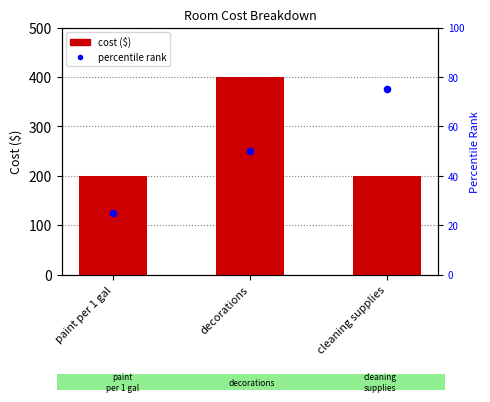

Which series has the largest total across all categories?

cost ($)